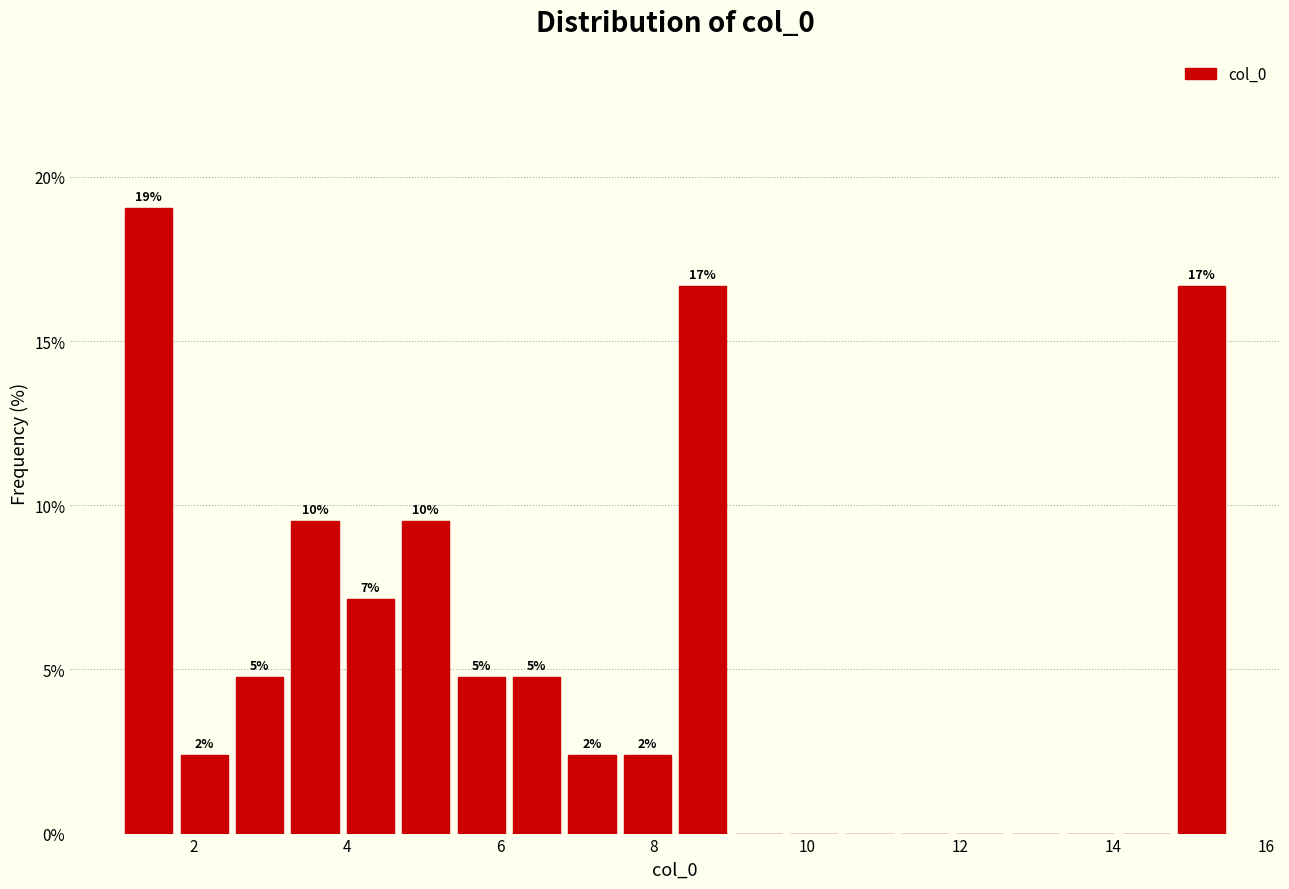

Read against the x-axis, roughly where is the centre of the tallest bar?

1.4